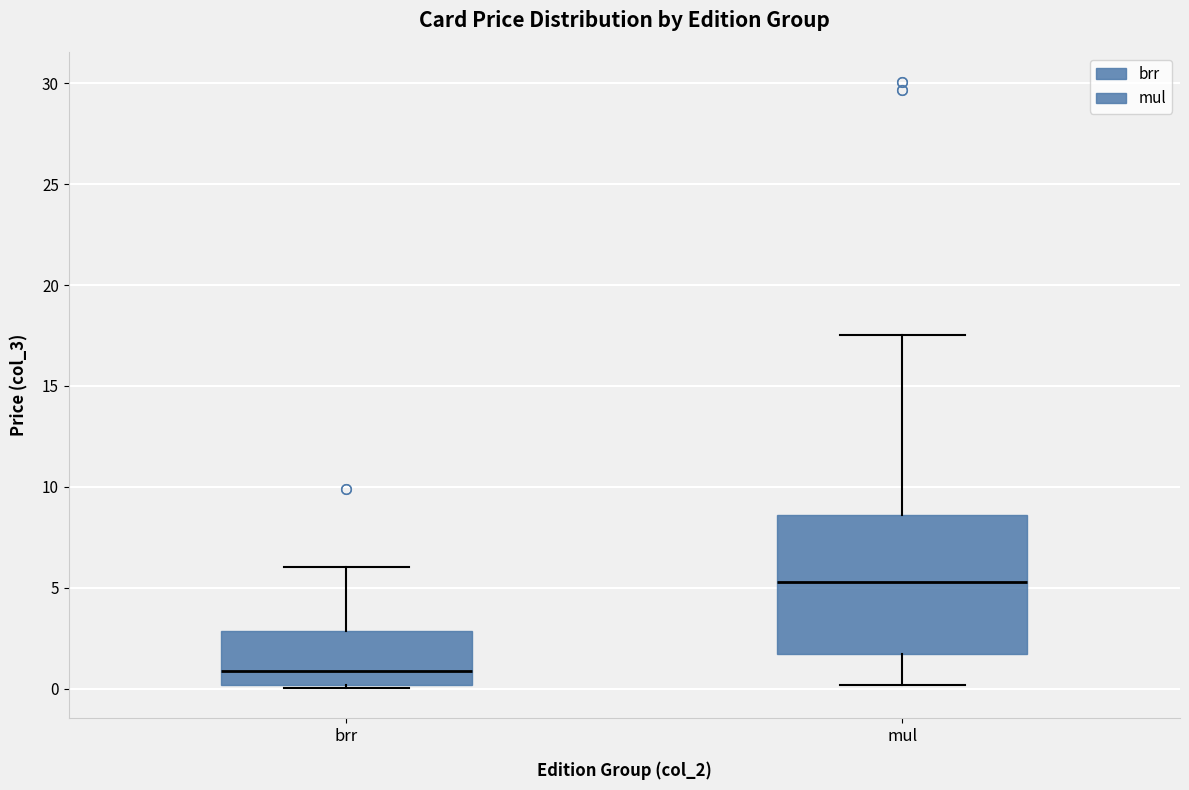

Which box has the highest median line?

mul